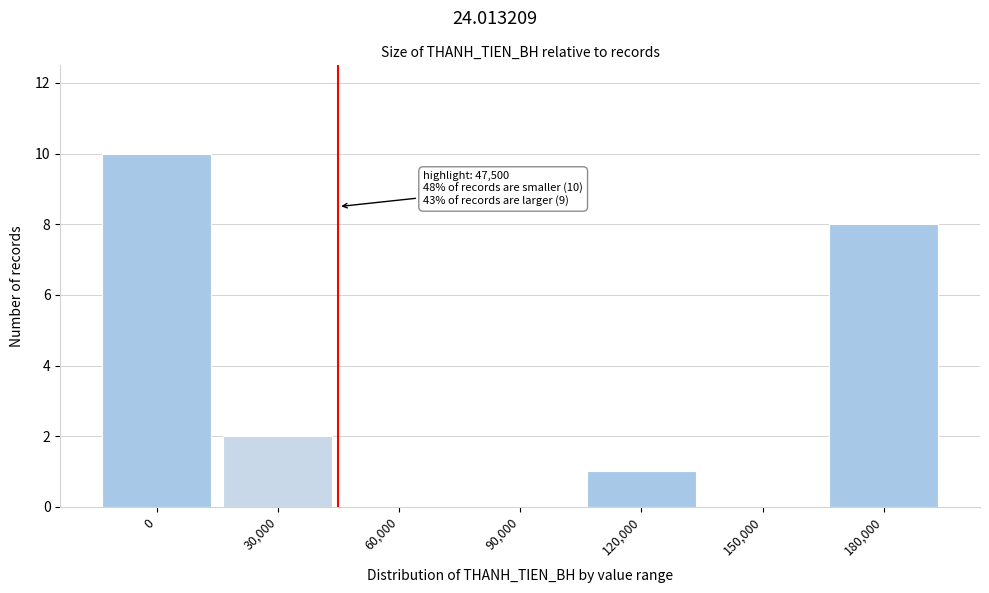

Reading left to right, list all the values displayed in this chart.

0=10	30,000=2	60,000=0	90,000=0	120,000=1	150,000=0	180,000=8